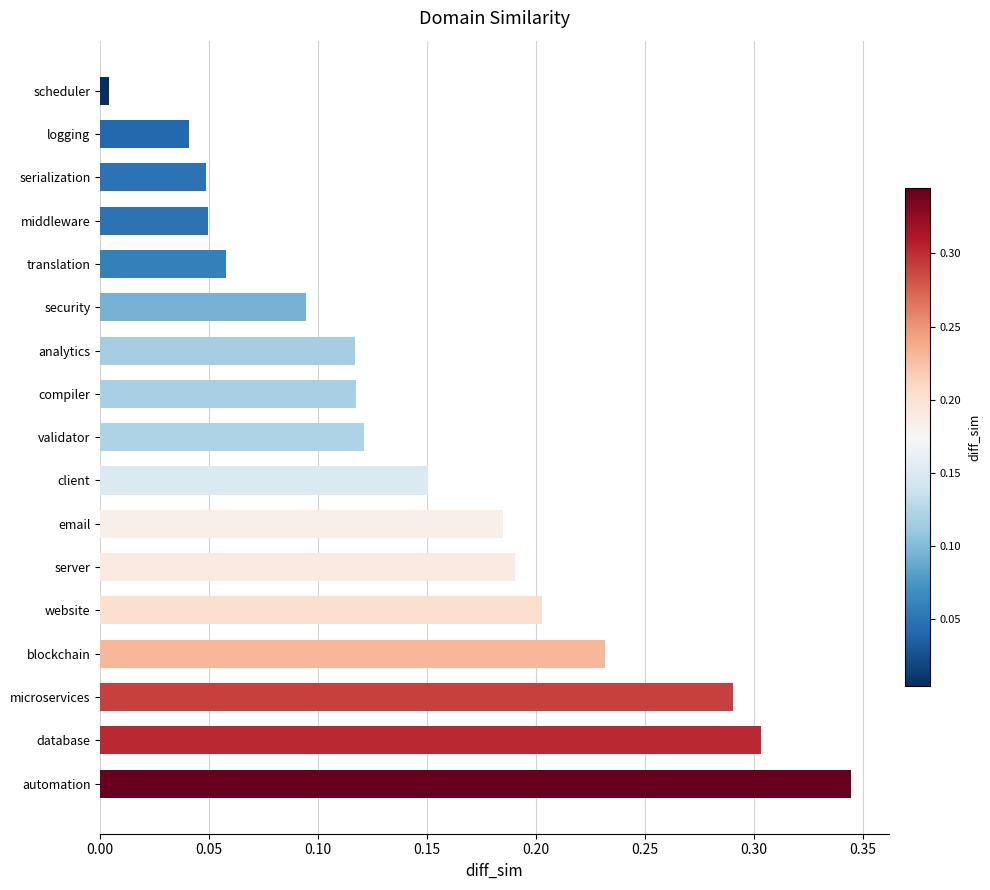

What is the sum of all values?

2.5